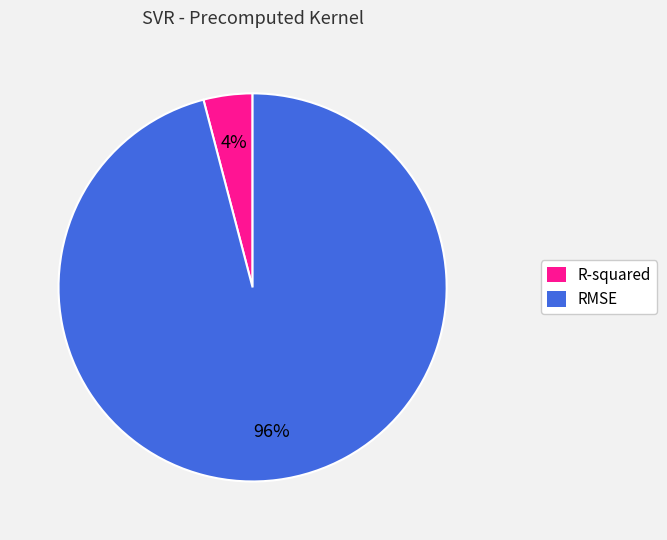

The RMSE slice represents 86% of the pie. True or false?

False